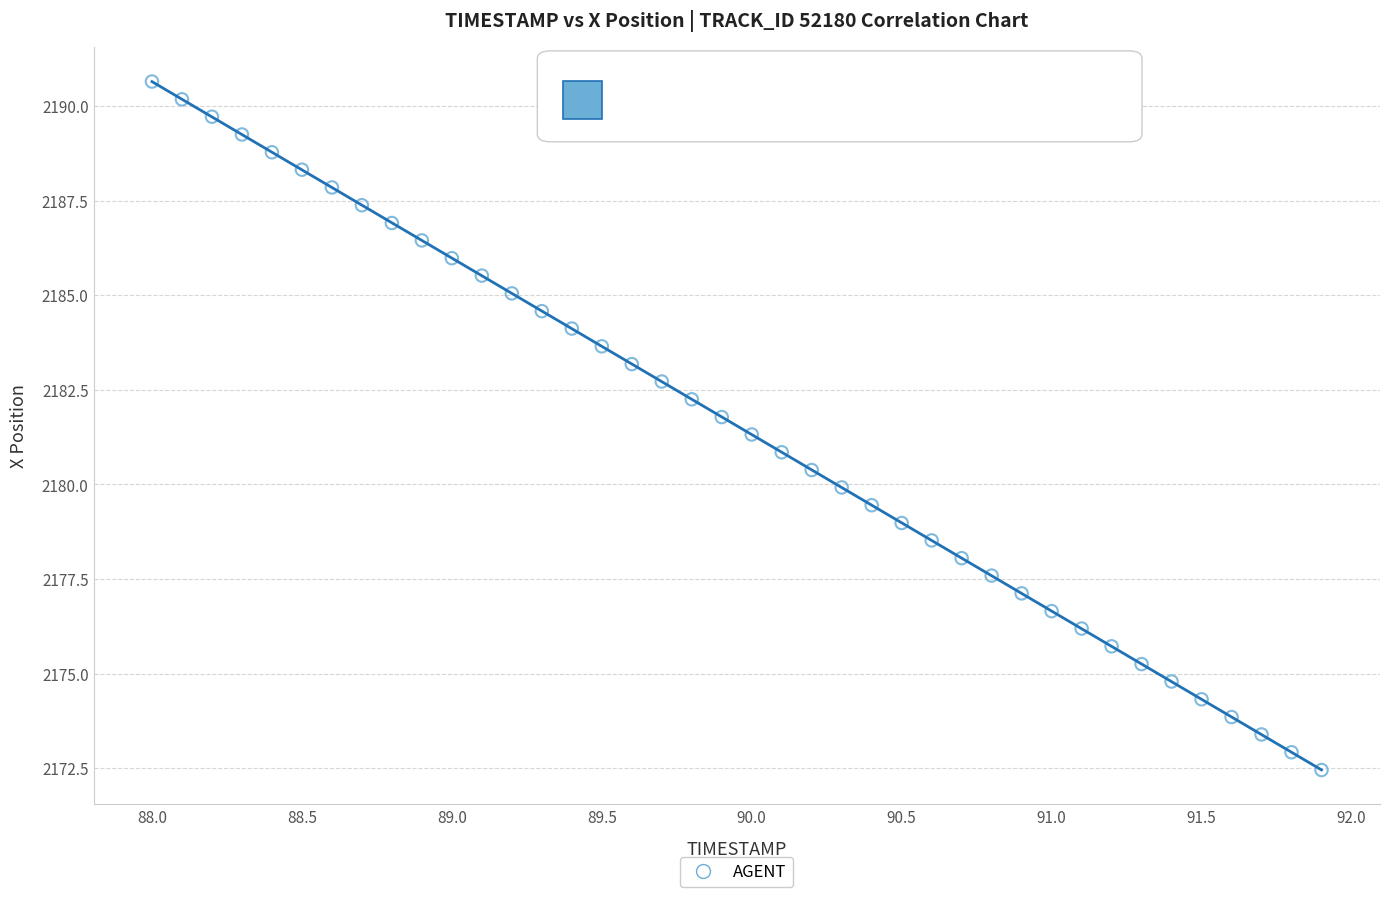

What is the range of Y values (max minus min)?

18.2